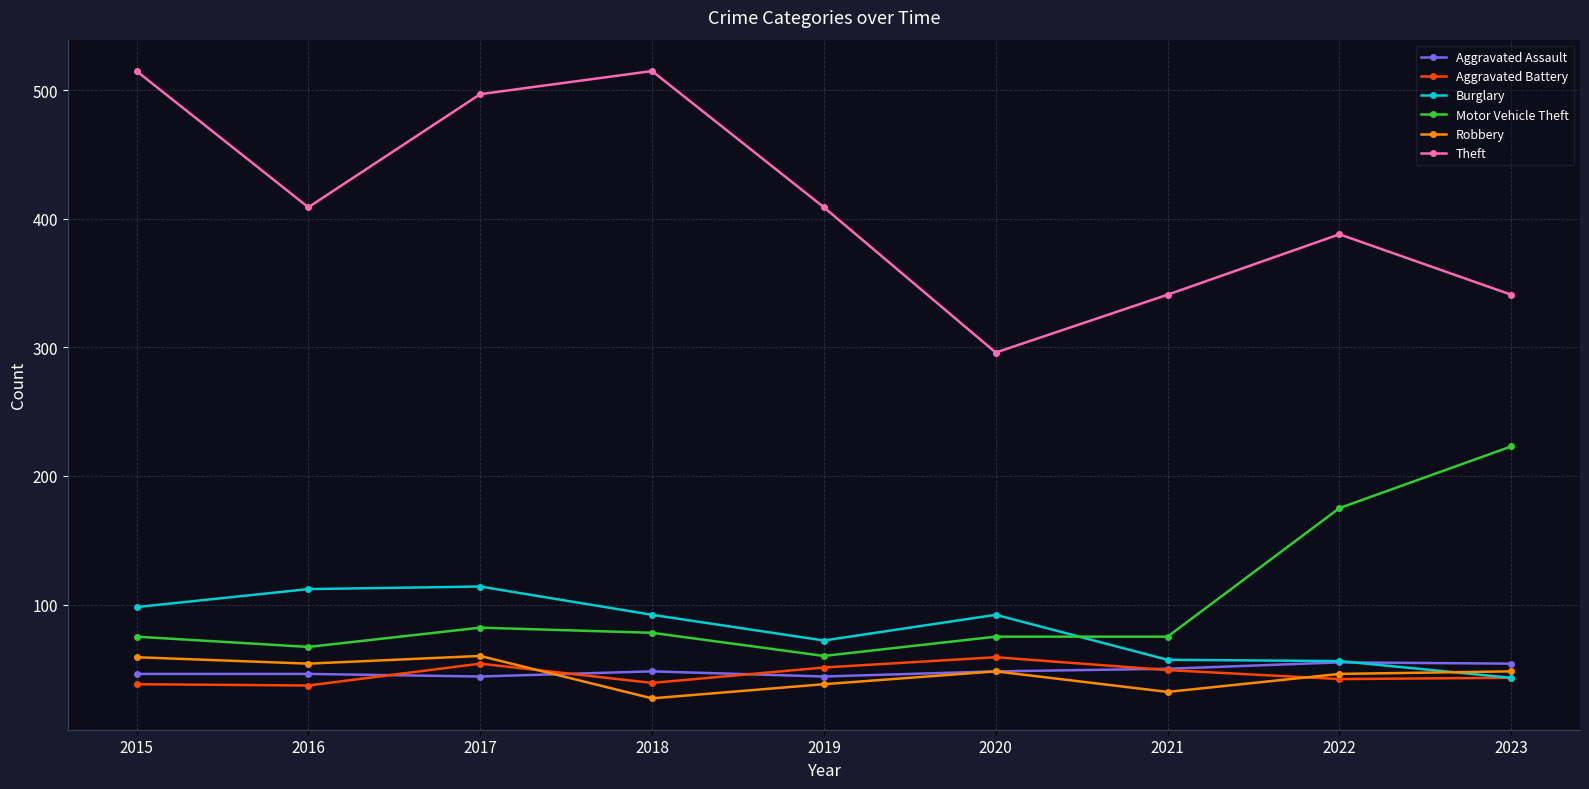

Does the chart display data point markers on the line(s)?

Yes